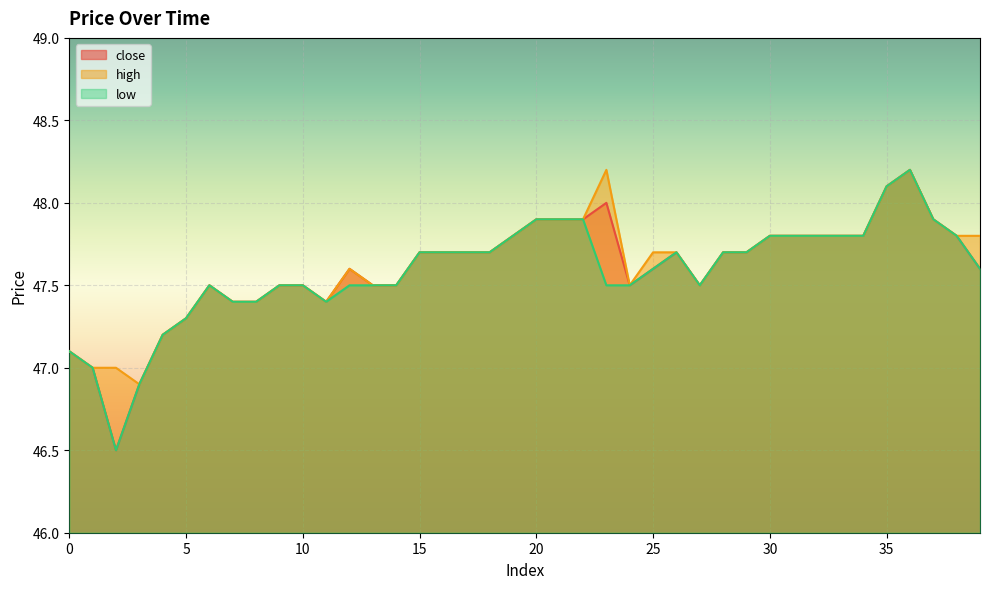

Rank the series at 14 from highest to lowest value.

close, high, low